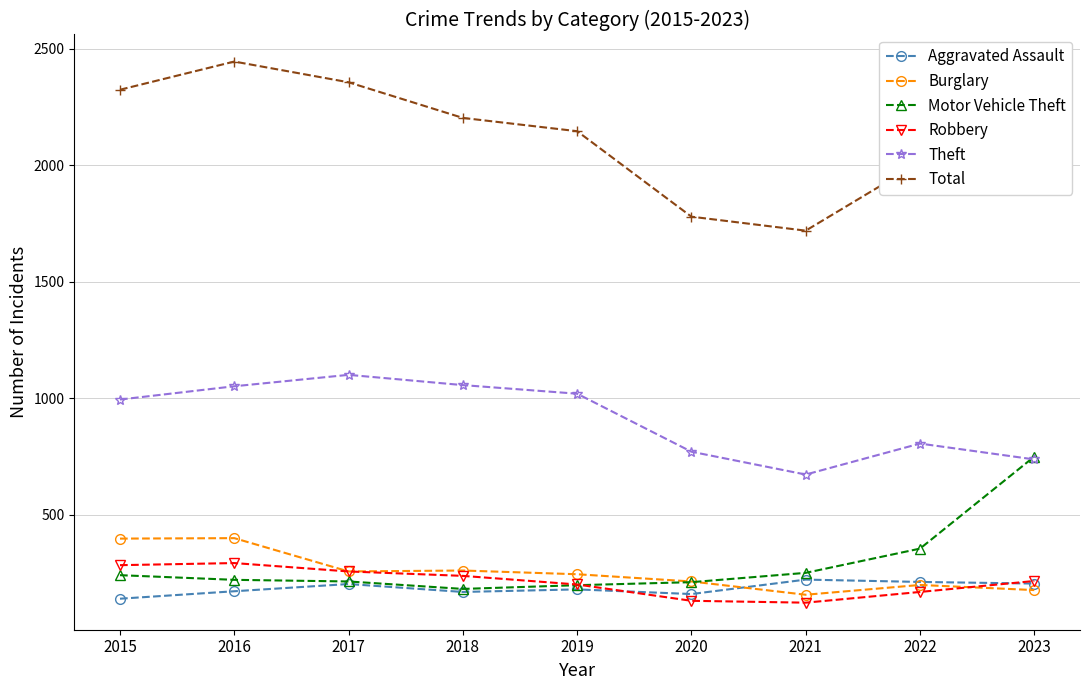

At which category is the sum across all series the highest?

2016